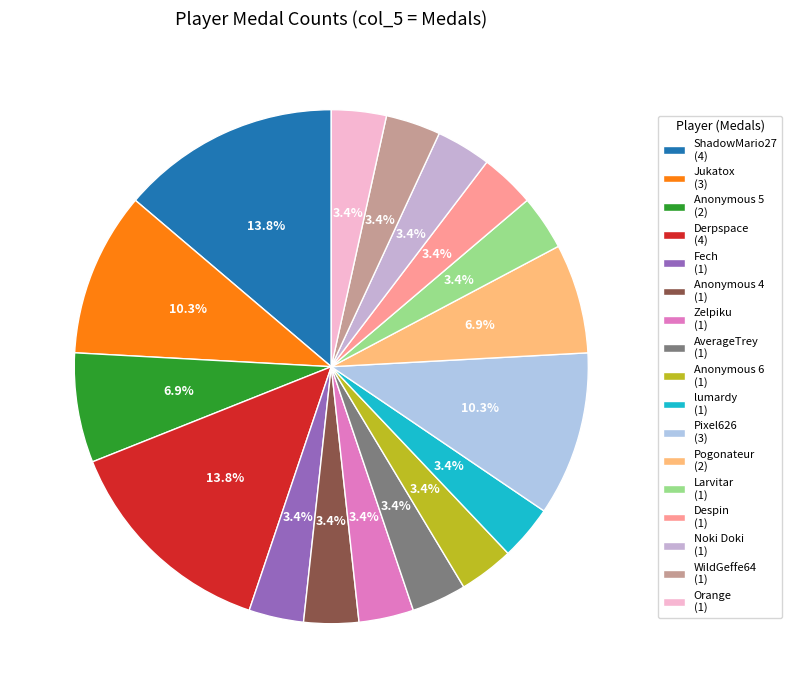

True or false: lumardy accounts for 18% of the total.

False